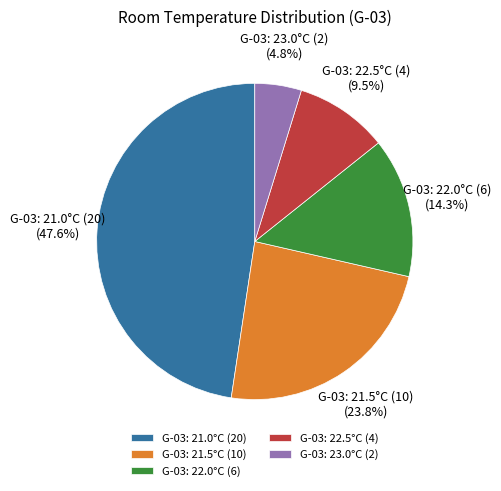

What portion of the pie excludes G-03: 21.0°C (20)?

52.4%